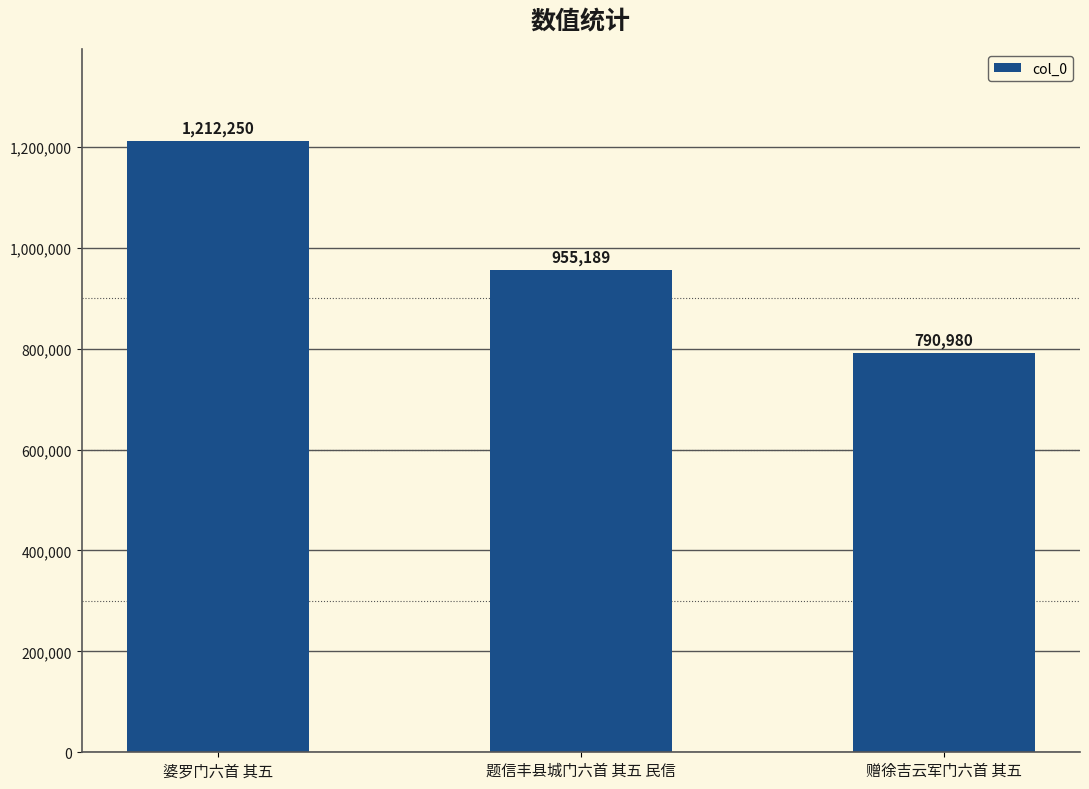

Read the value at 赠徐吉云军门六首 其五, to the nearest 100.

791000